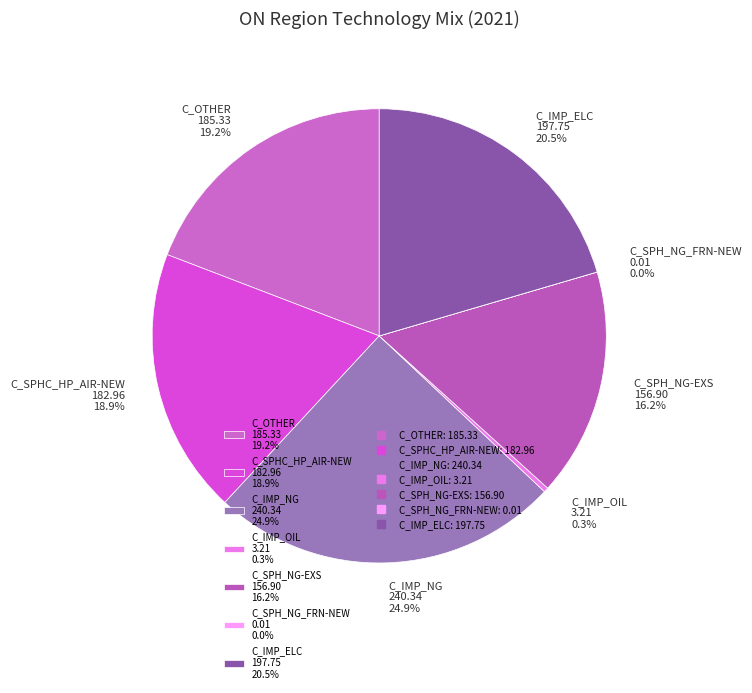

What is the ratio of the value at C_SPHC_HP_AIR-NEW 182.96 18.9% to the value at C_OTHER 185.33 19.2%?

1.0